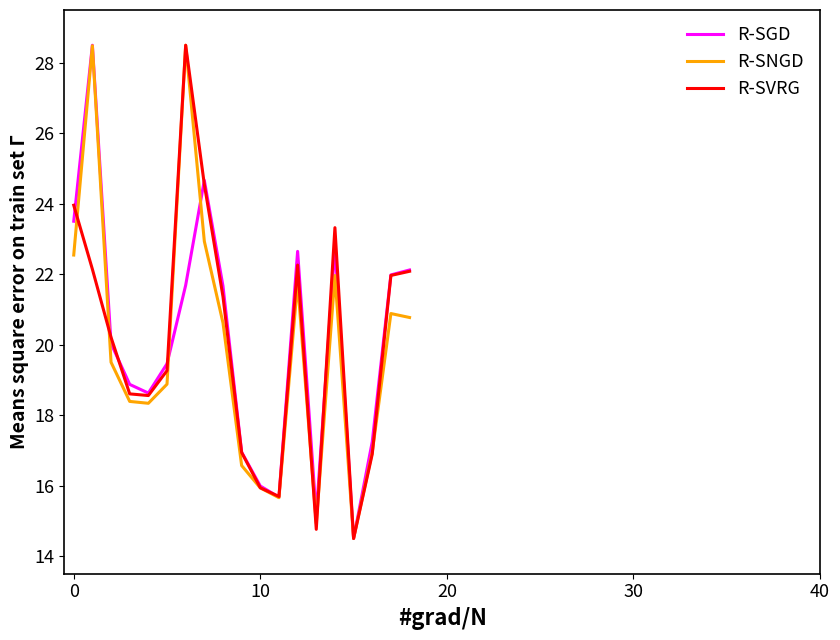

What is the maximum value shown in the chart?

28.5